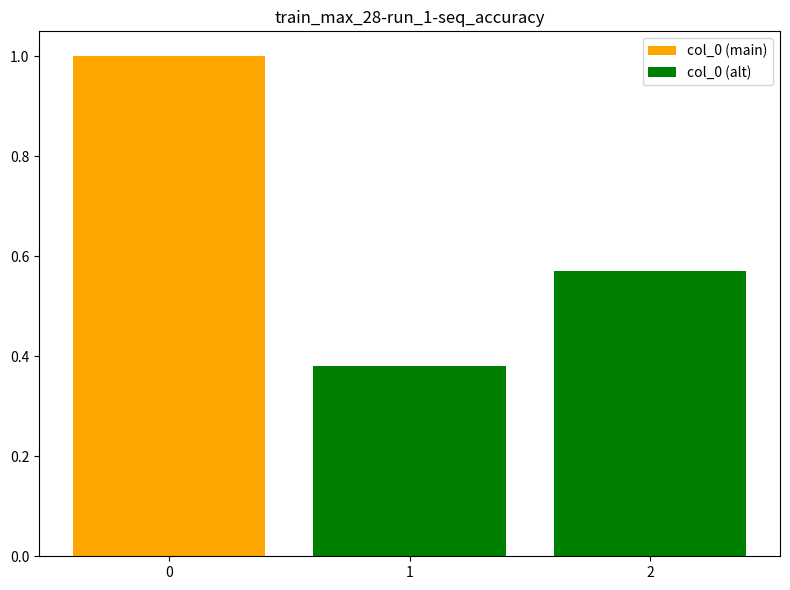

The chart shows a value of 1.0 at 0. True or false?

True